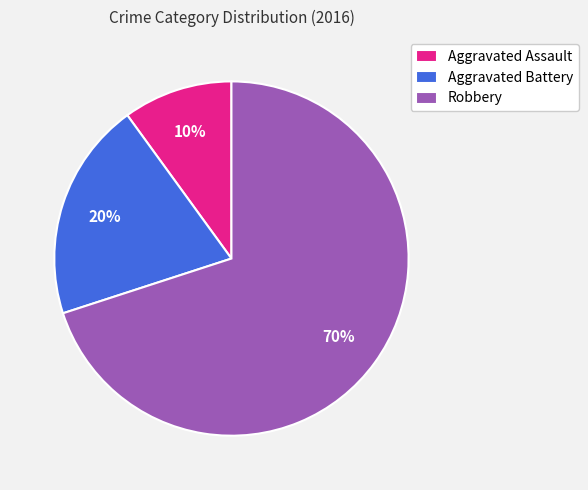

Rank the categories by value from lowest to highest.

Aggravated Assault, Aggravated Battery, Robbery